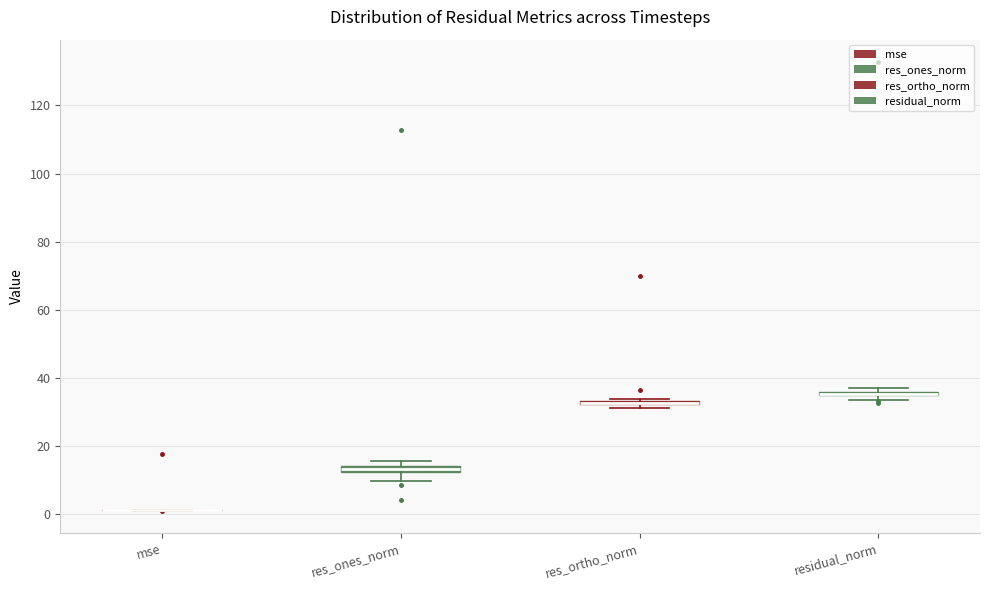

Where is the lower edge of the box for res_ortho_norm on the y-axis? The values are not printed on the chart, so give them approximately, as read against the axis.

32